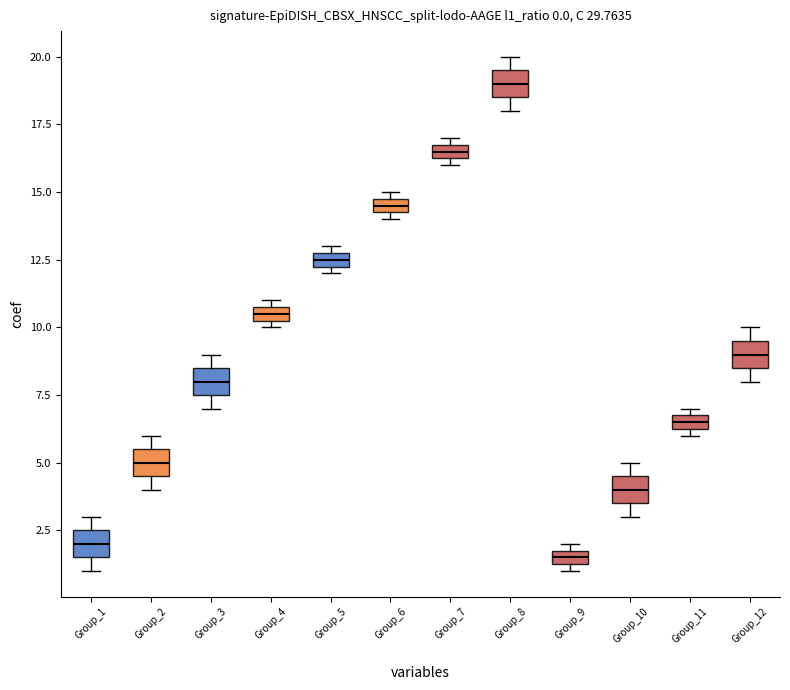

Which box has the lowest median line?

Group_9